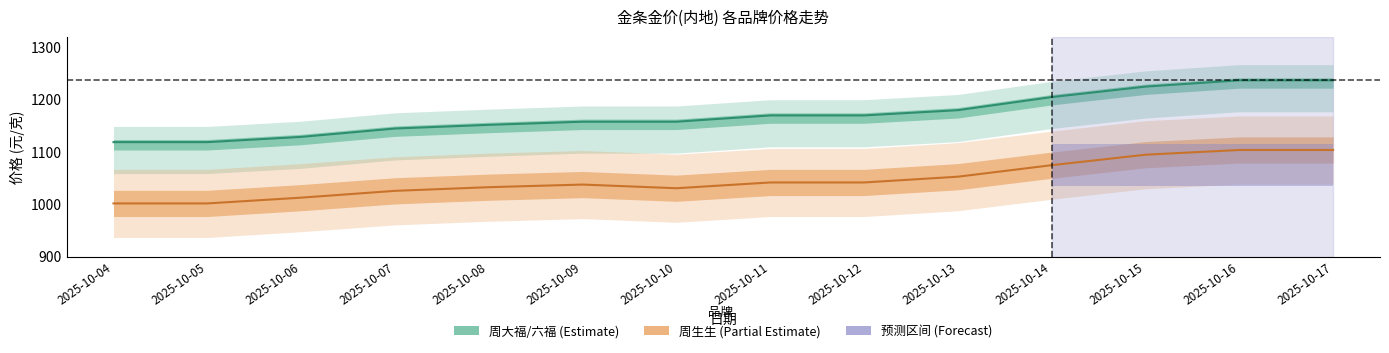

What are all the series names shown in the legend?

周大福/六福 均值, 周生生